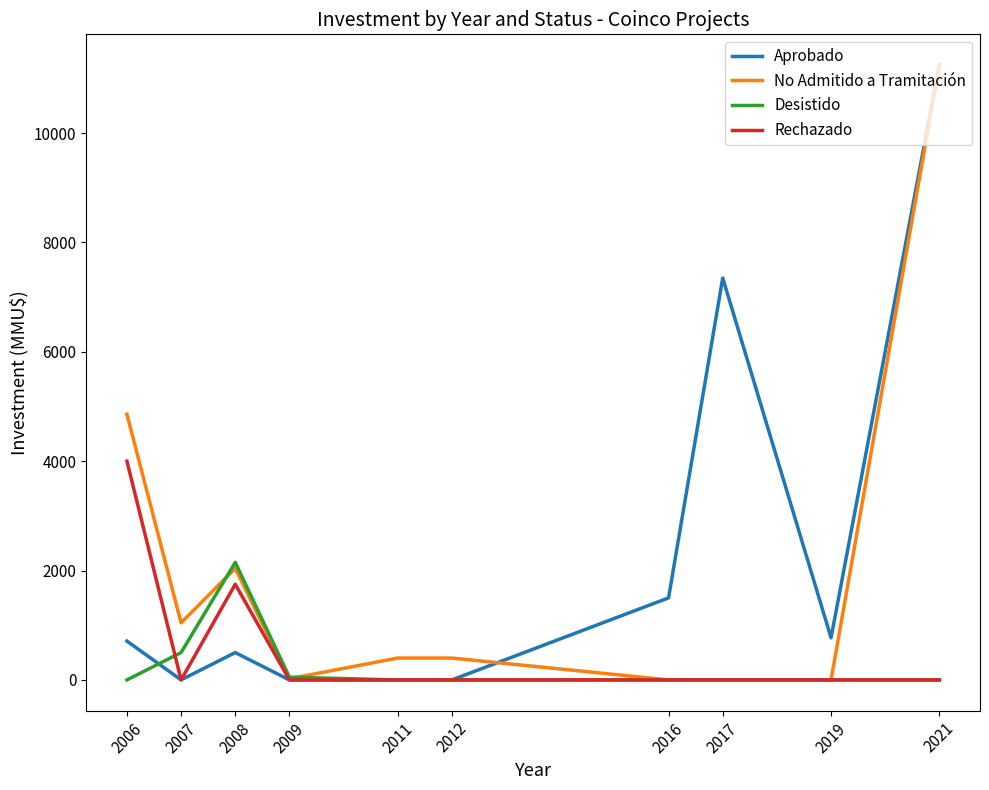

At which category is the sum across all series the highest?

2021